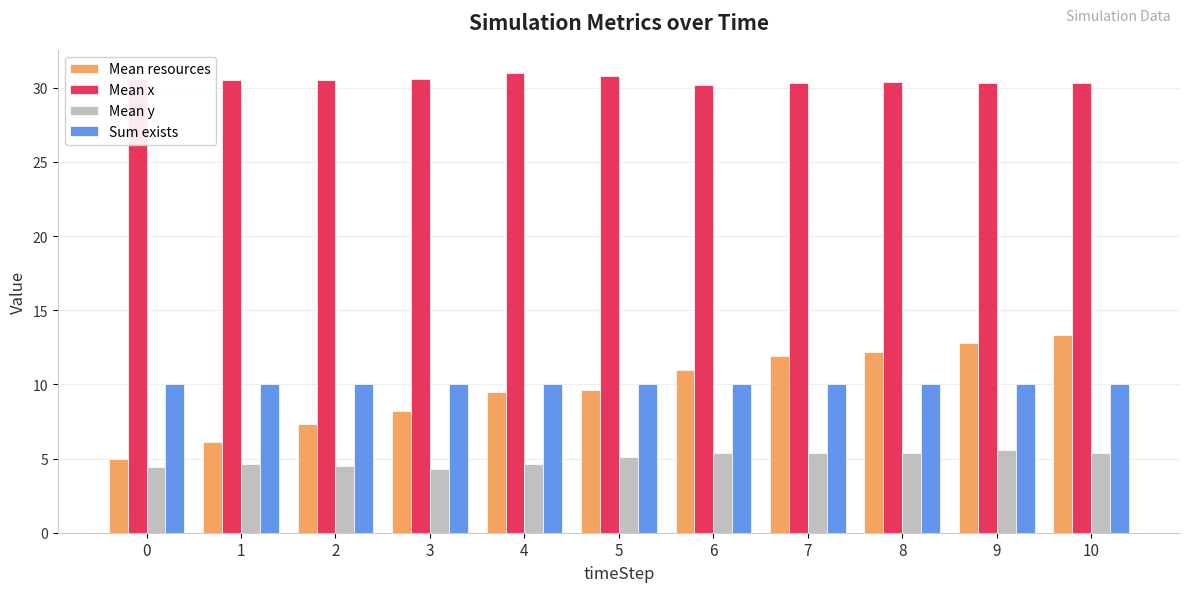

What is the value of the Mean y bar at the 5th from the left?

4.6